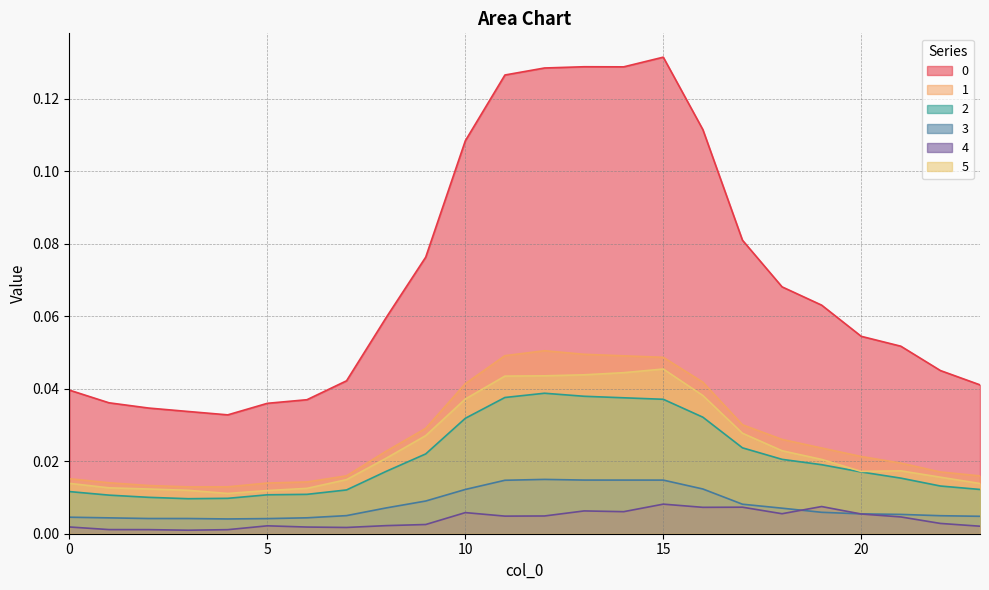

At which category does the chart reach its minimum across all series?

3